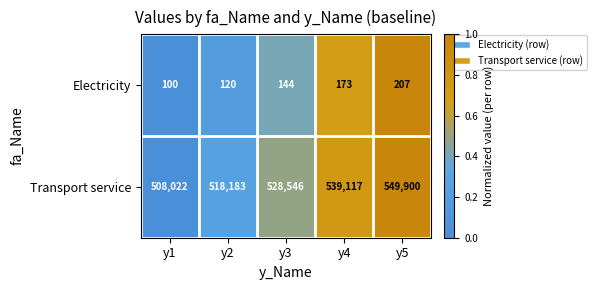

At y3, list the series in order from largest to smallest.

Transport service, Electricity